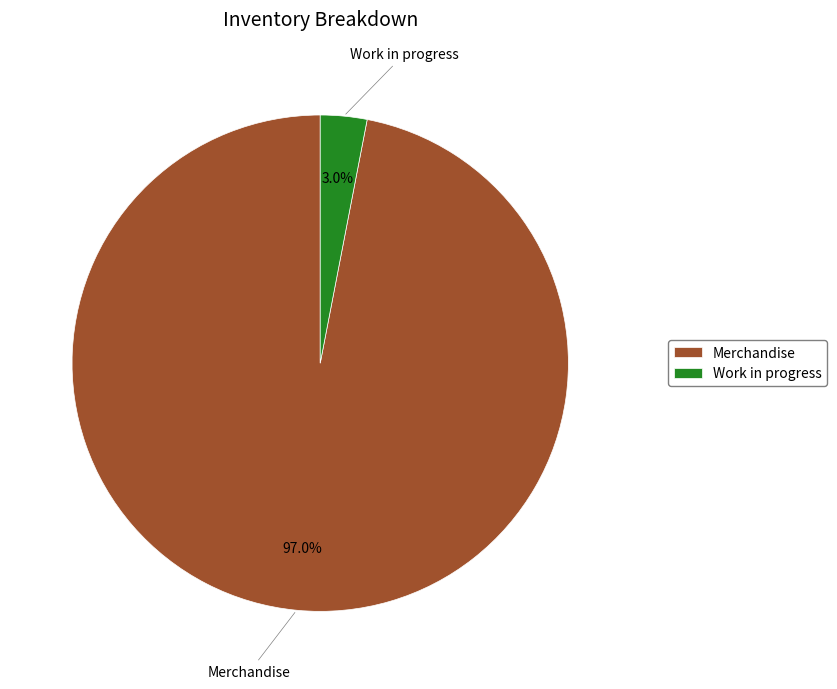

What percentage is the Merchandise slice, to the nearest percent?

97%